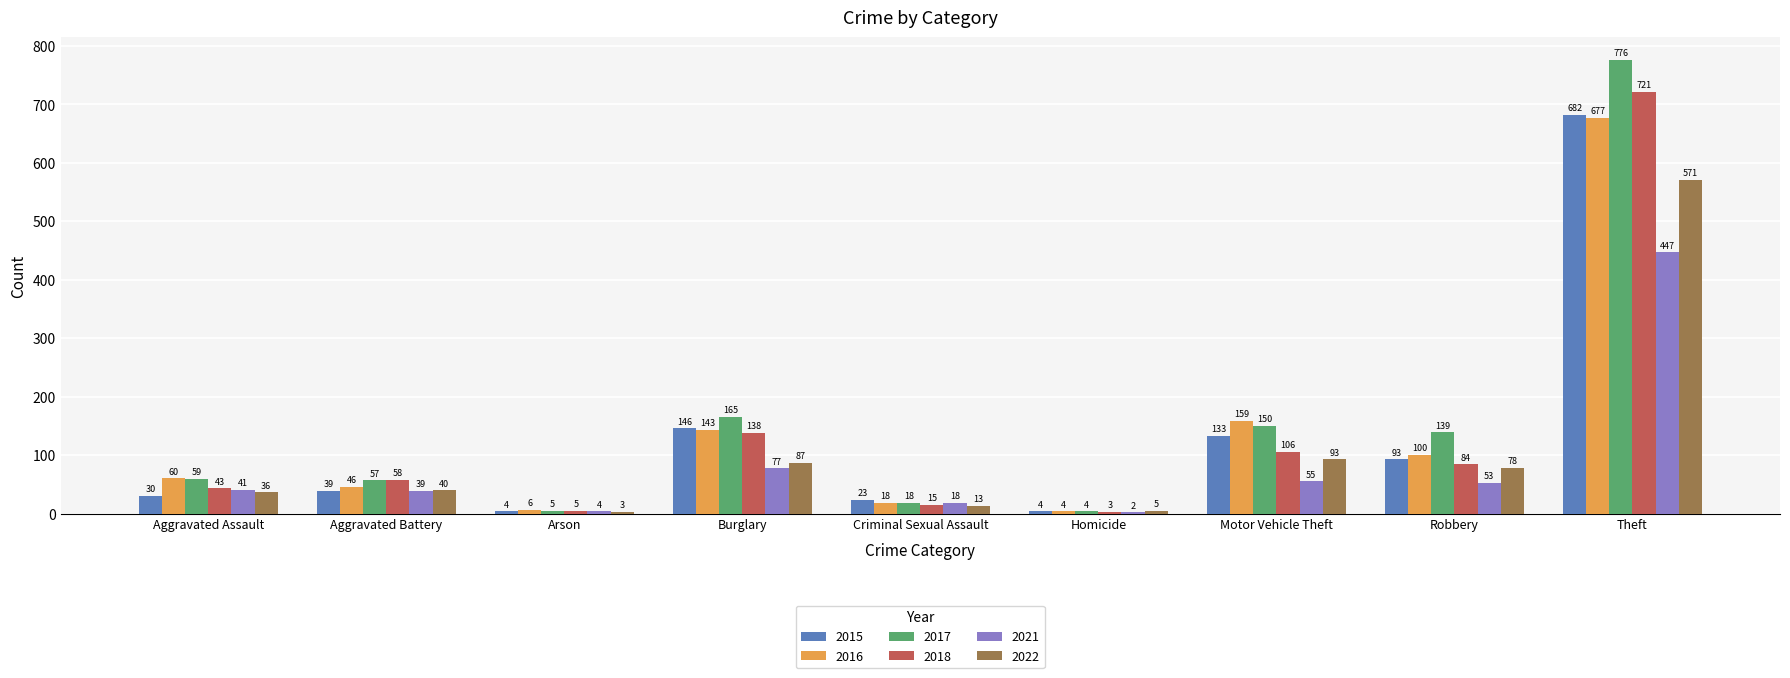

What is the maximum value shown in the chart?

776